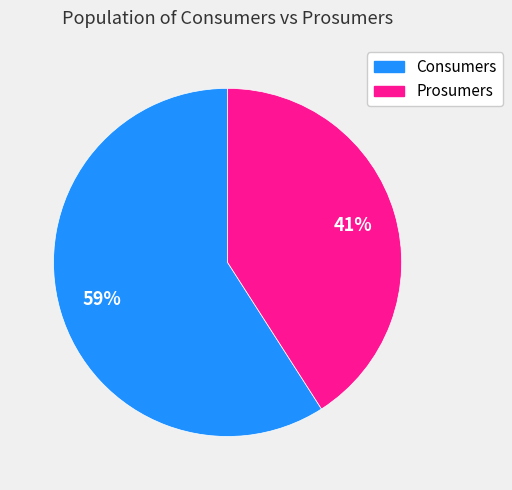

How many slices are in this pie chart?

2